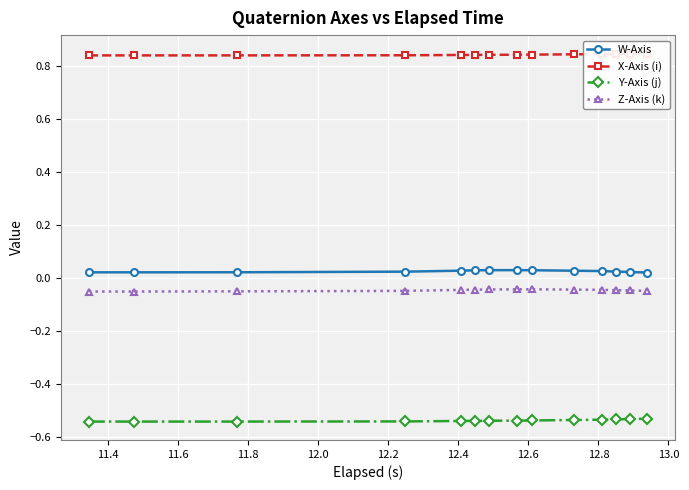

How many W-Axis values are between 0 and 1?

14